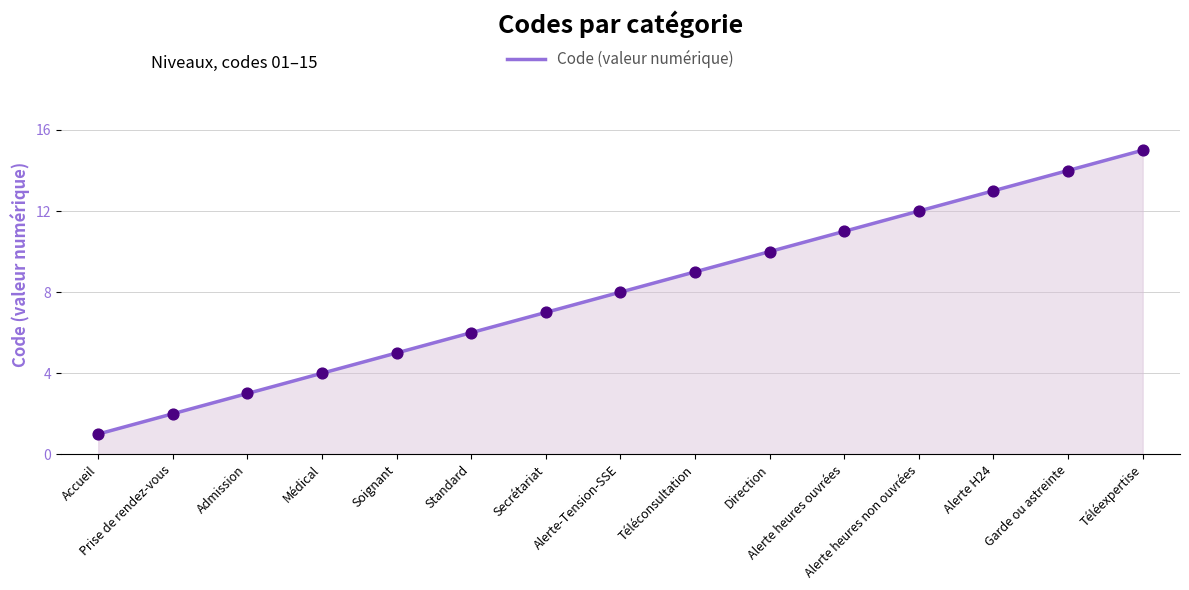

Between Accueil and Alerte heures non ouvrées, which is larger?

Alerte heures non ouvrées